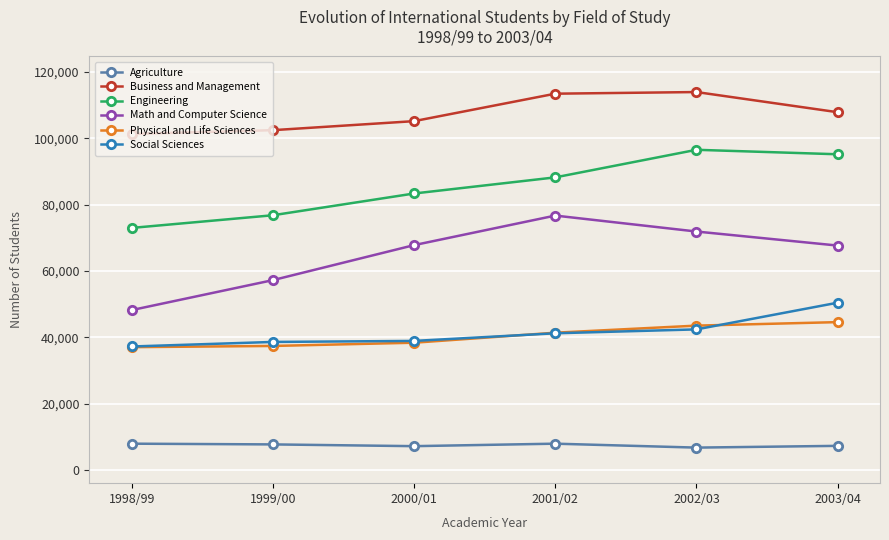

How many interior local peaks does the Business and Management series have?

1